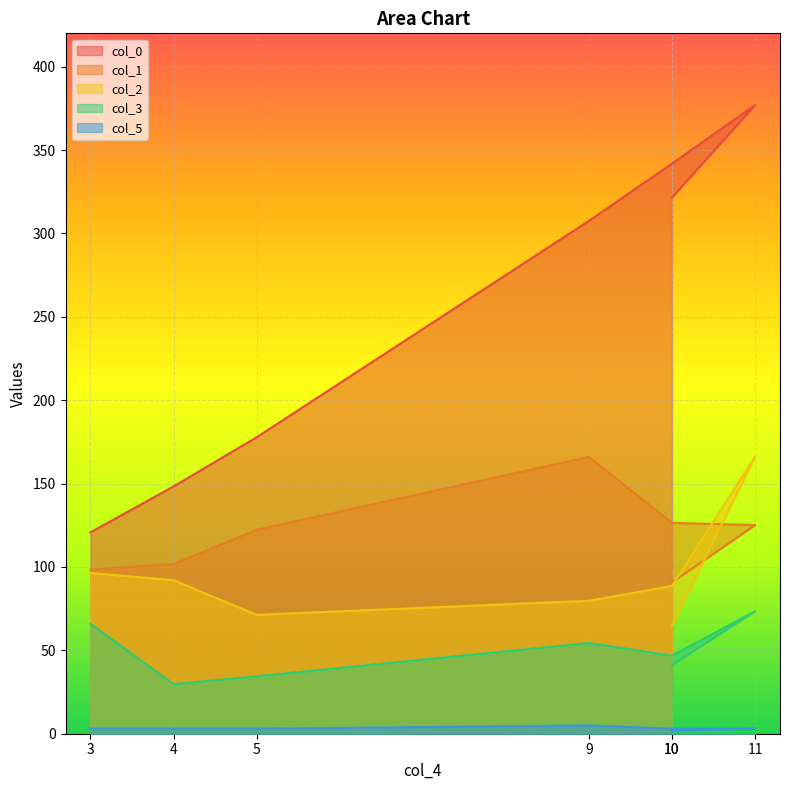

The col_0 series shows 120.7 at 3. True or false?

True